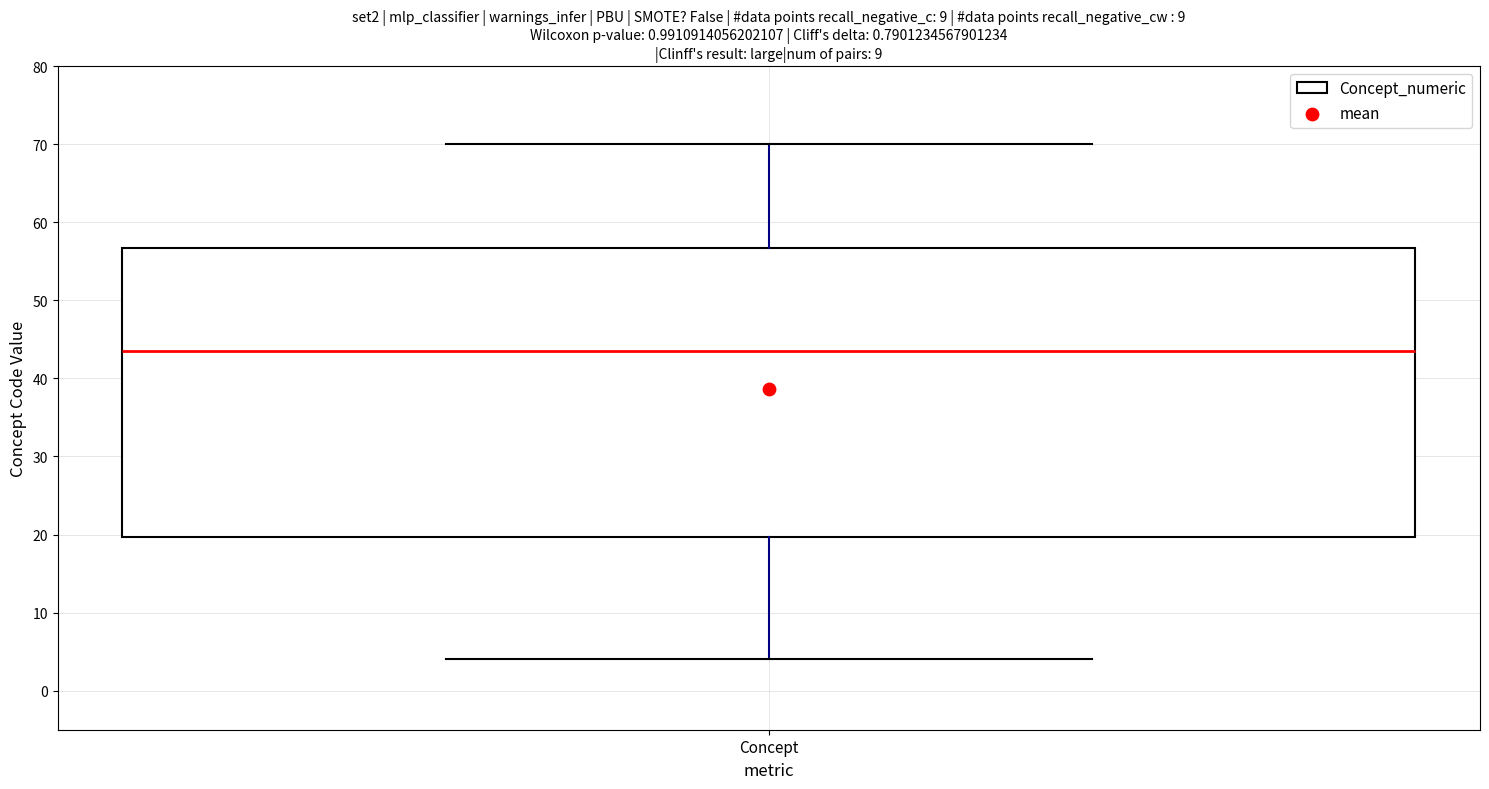

Where is the lower edge of the box for Concept on the y-axis? The values are not printed on the chart, so give them approximately, as read against the axis.

20